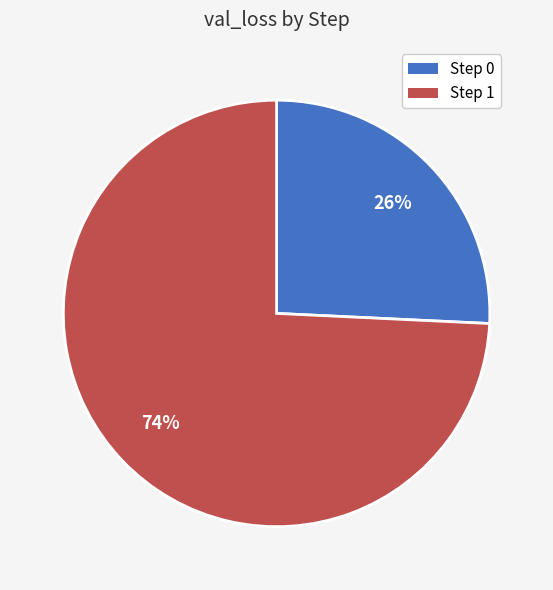

Between Step 1 and Step 0, which is larger?

Step 1